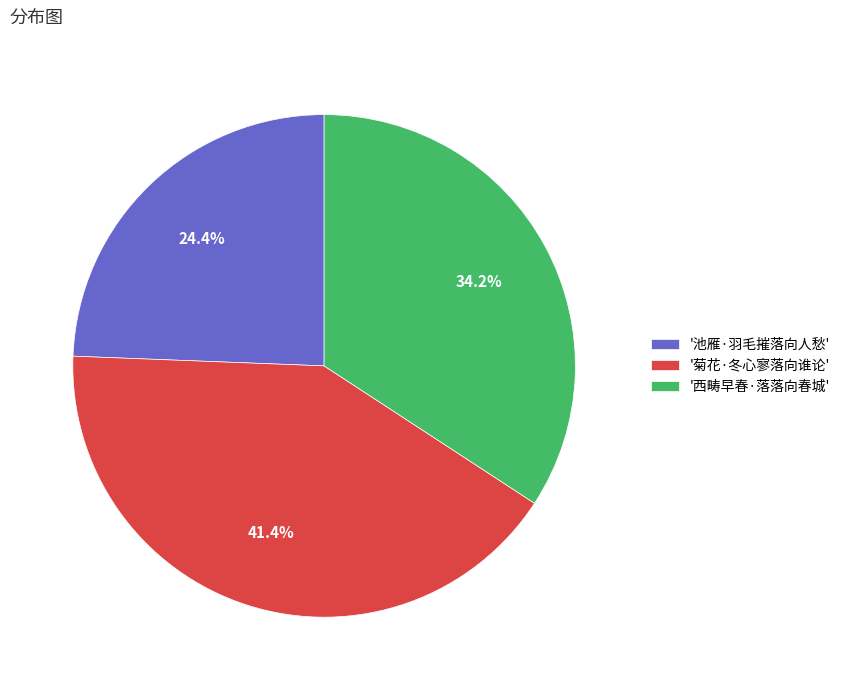

Approximately how many times larger is the value at '菊花·冬心寥落向谁论' compared to '西畴早春·落落向春城'?

1.2